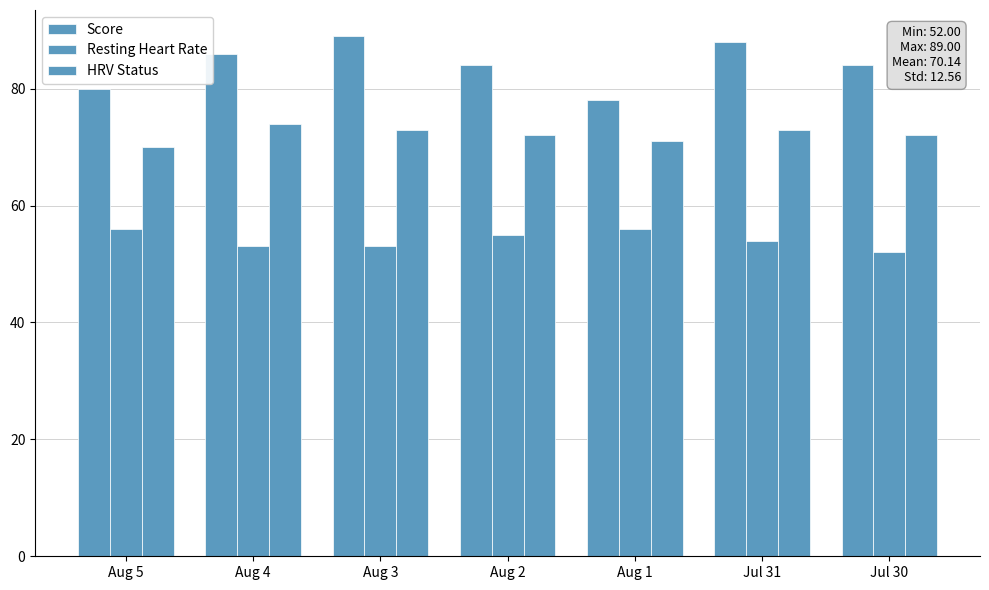

How many bars are there in total?

21